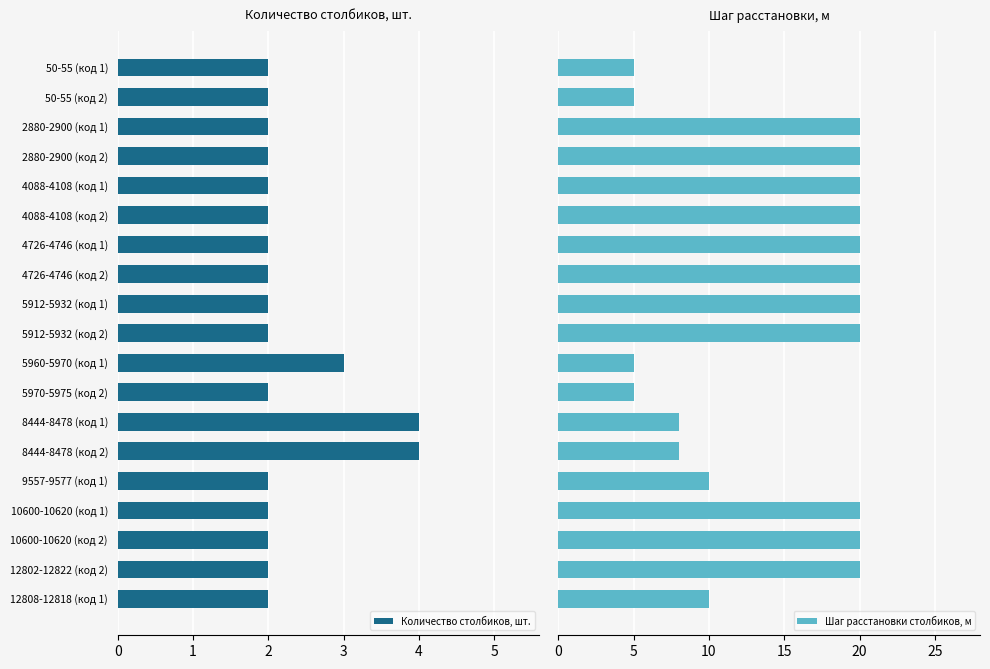

At how many categories does at least one series exceed 9?

13